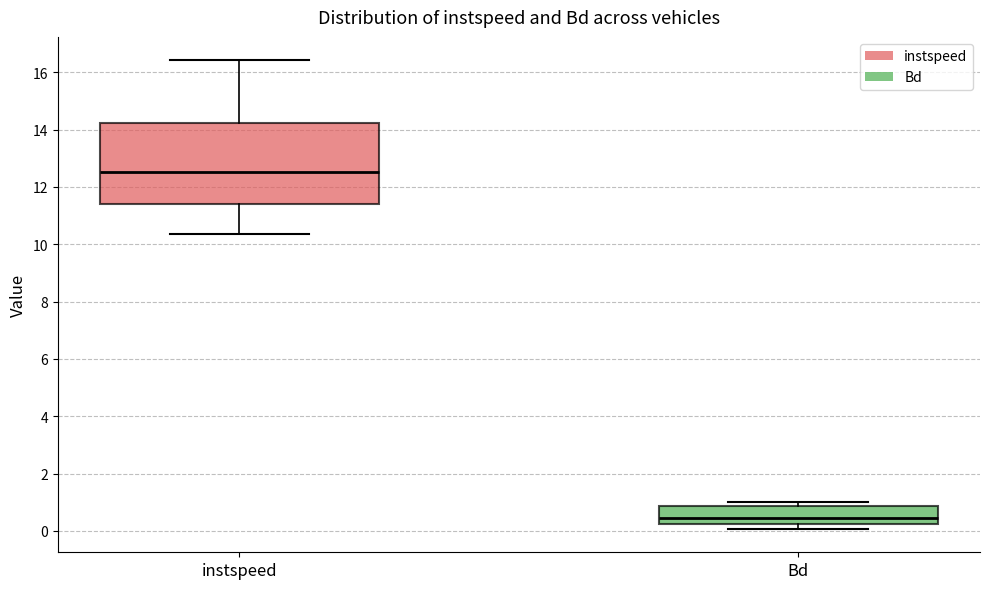

Which box has the highest median line?

instspeed